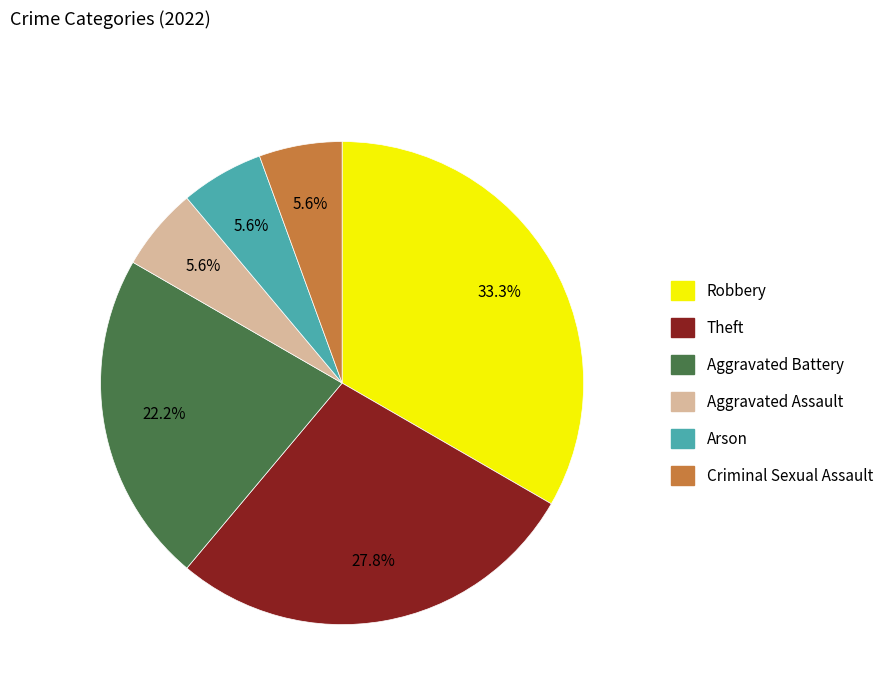

How many segments does this pie chart have?

6